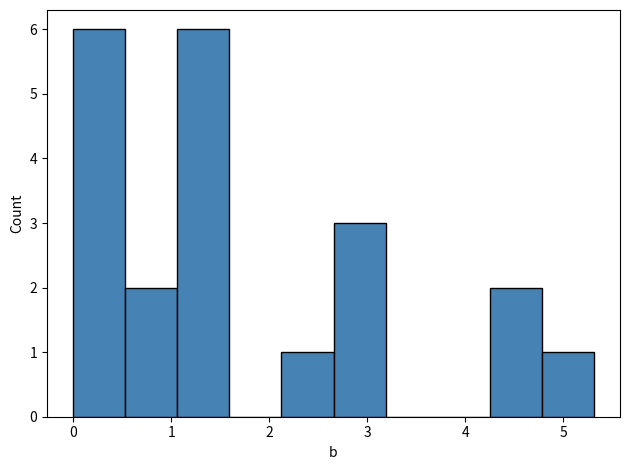

How tall is the bar that spans 2.7 to 3.2 on the x-axis? Neither the bar edges nor the heights are printed on the chart, so give them approximately, as read against the axes.

3